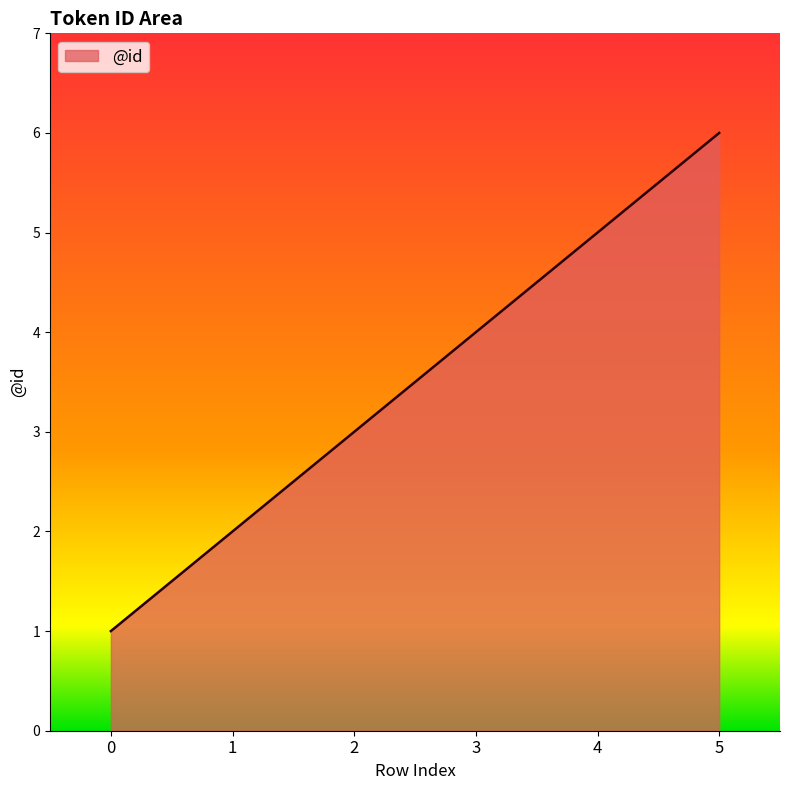

List the labels in order of value, smallest first.

0, 1, 2, 3, 4, 5